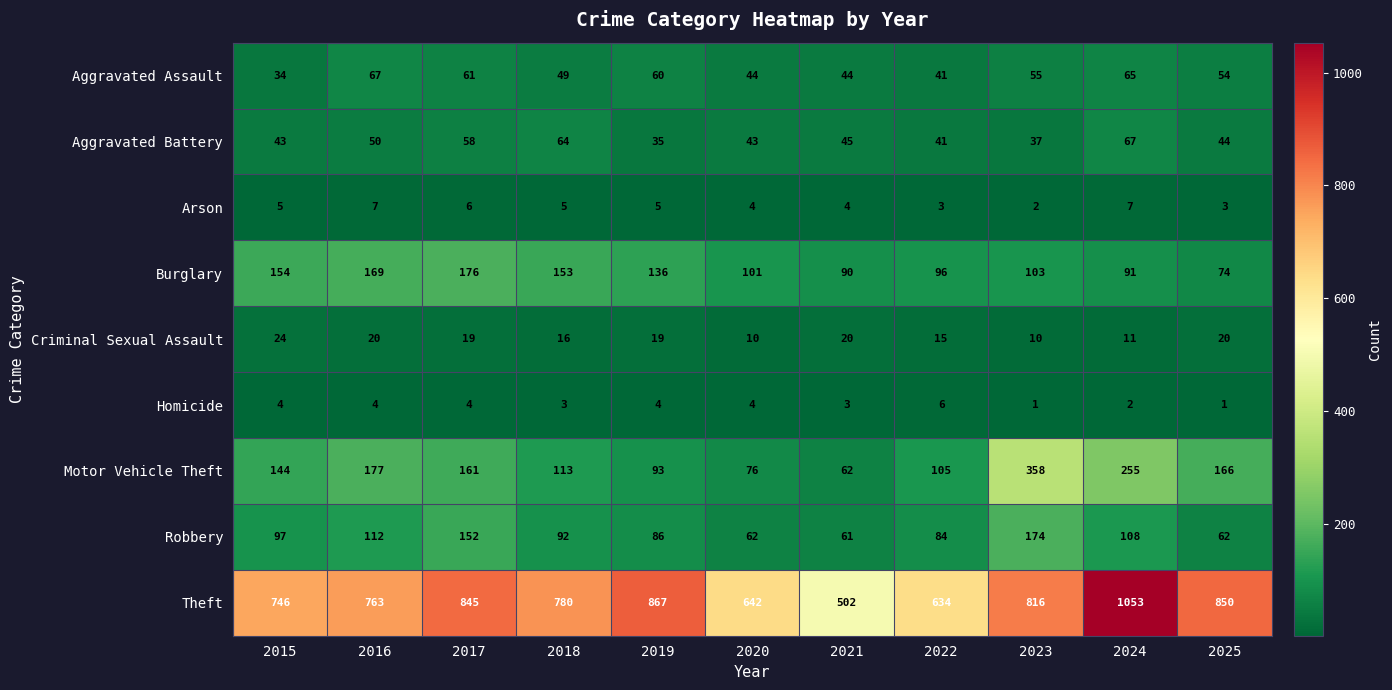

What is the difference between the maximum and minimum values in the Aggravated Battery series?

32